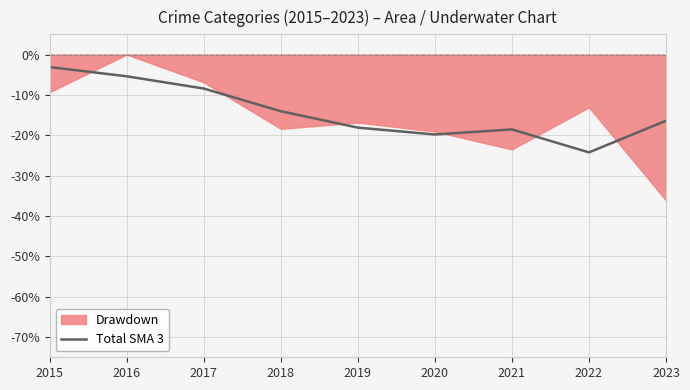

How many interior local peaks (higher than both neighbors) does the data have?

1